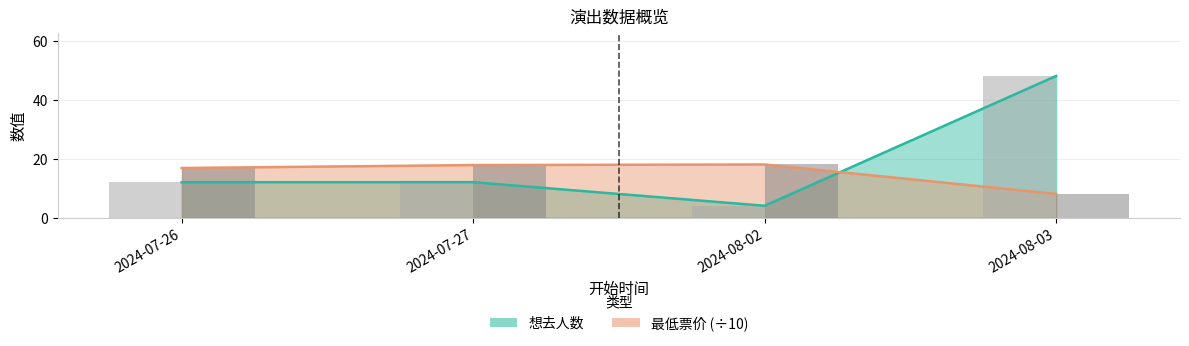

Rank the series by their average value, from lowest to highest.

最低票价, 想去人数